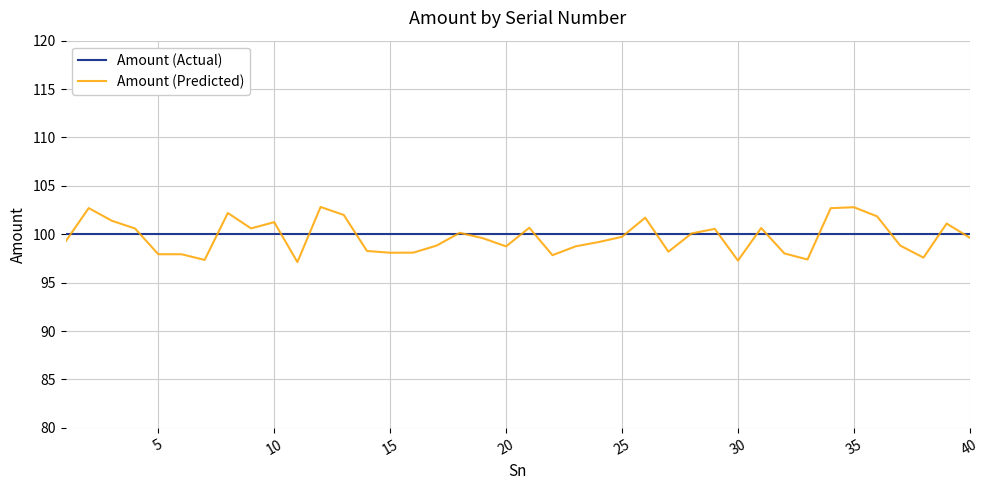

List the series in order of their peak value, lowest first.

Amount (Actual), Amount (Predicted)